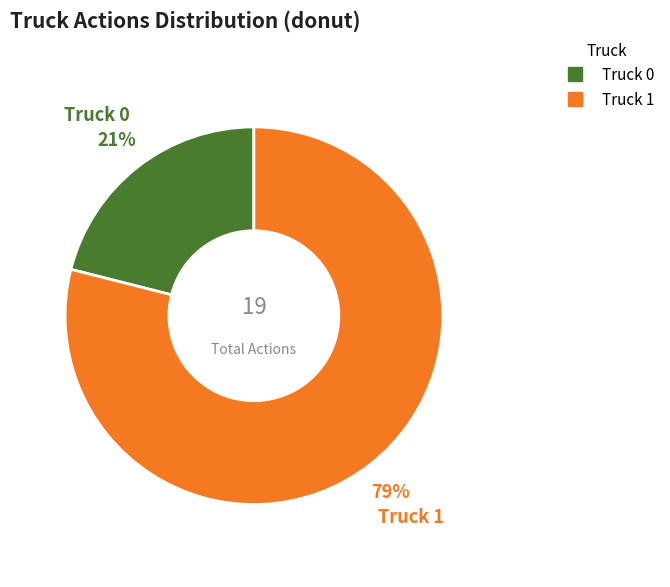

Do Truck 0 and Truck 1 together represent more than half of the pie?

Yes